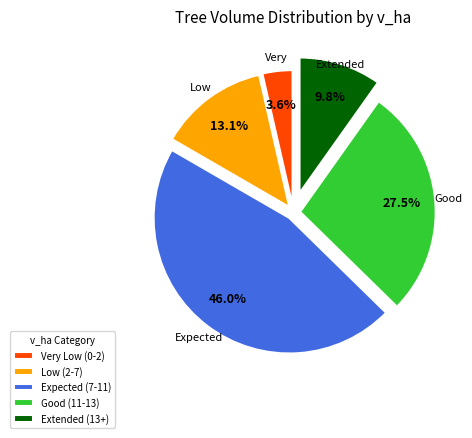

How much of the chart is everything except Low (2-7)?

86.9%